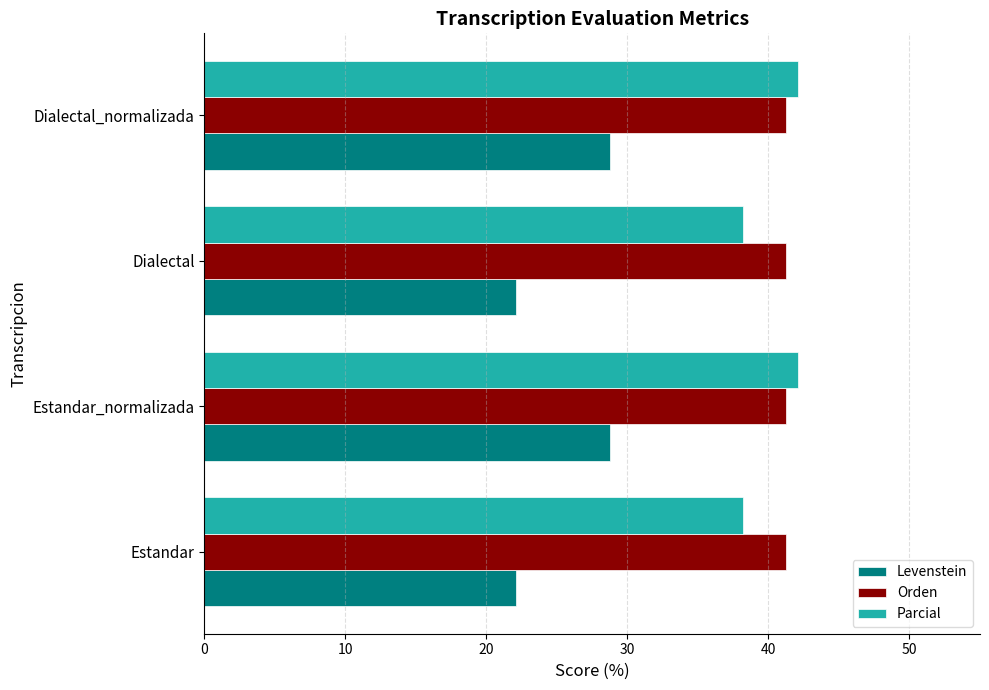

At Dialectal, list the series in order from smallest to largest.

Levenstein, Parcial, Orden